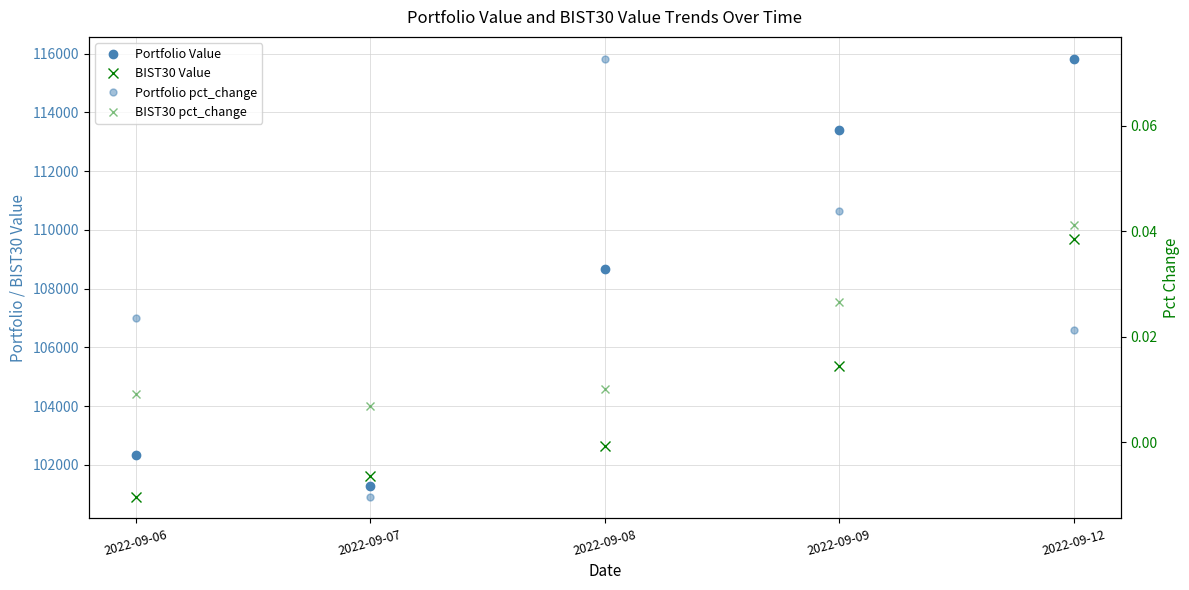

Is this an area chart (filled region under the line)?

No